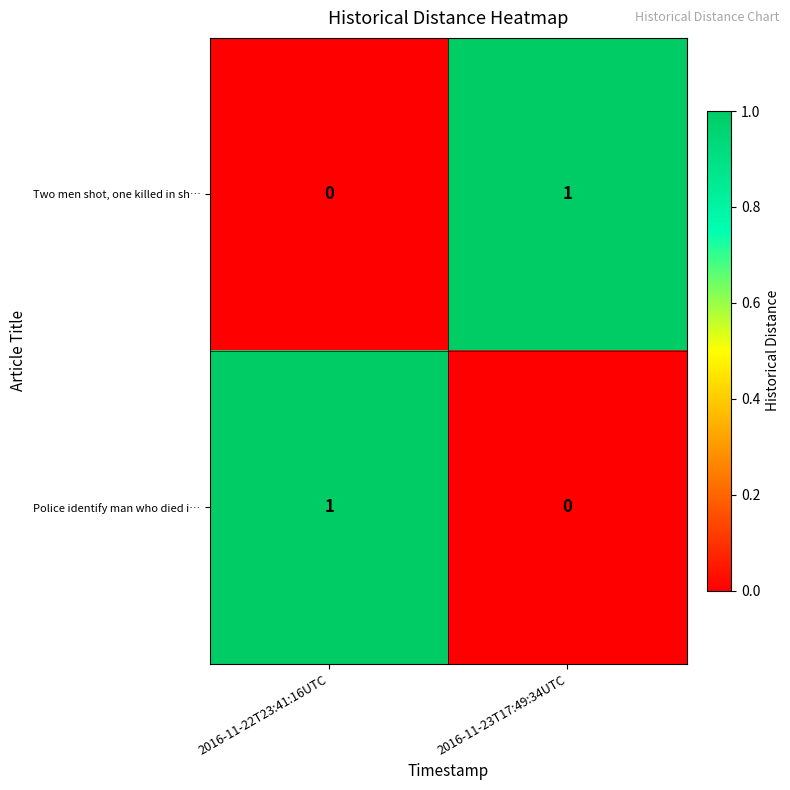

At which label is Two men shot, one killed in sh… closest to 0?

2016-11-22T23:41:16UTC